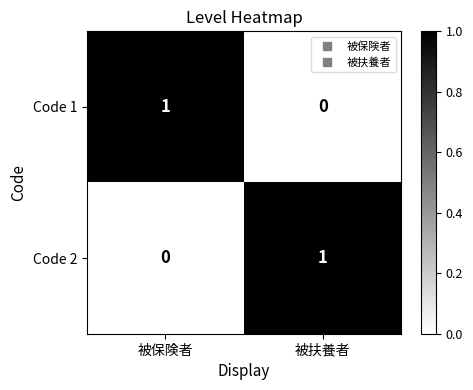

At how many categories does at least one series exceed 0?

2